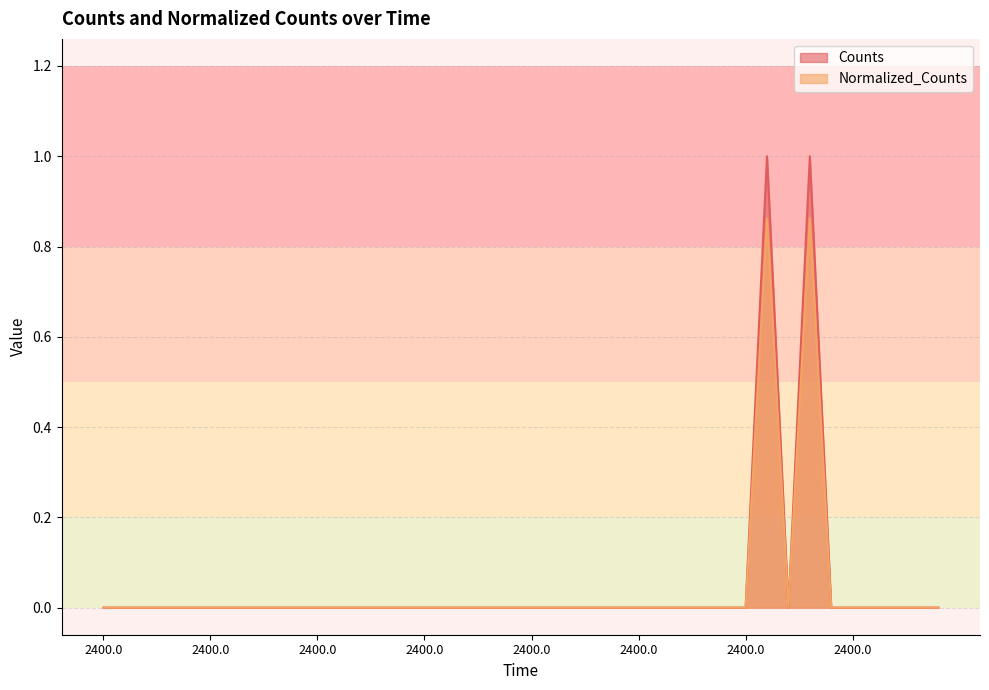

What are all the series names shown in the legend?

Counts, Normalized_Counts